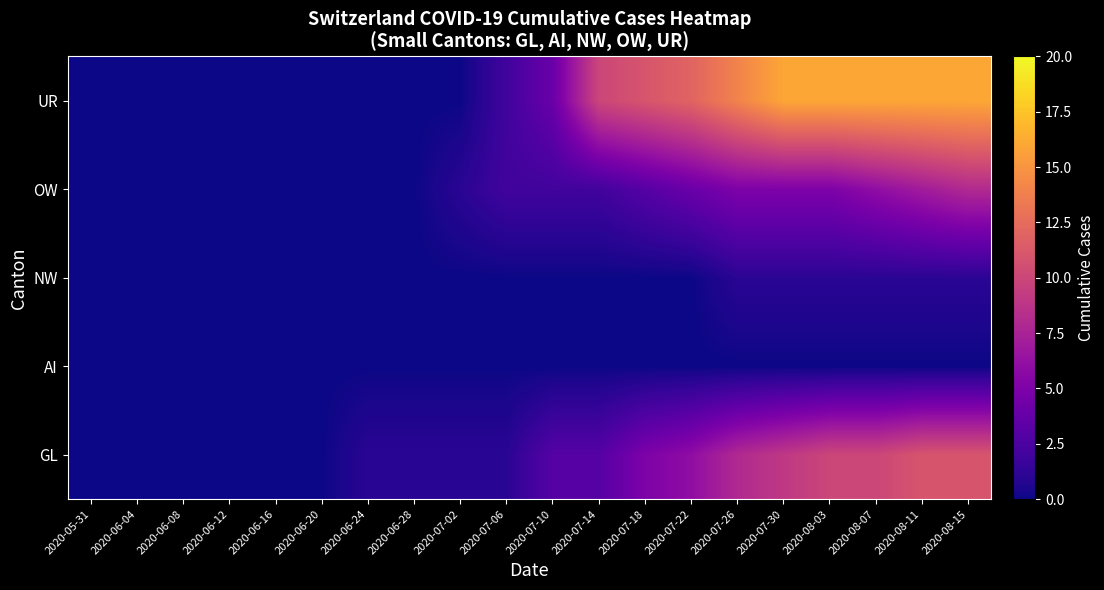

Reading right to left, transcribe all the data shown in this chart.

GL: 2020-08-15=11	2020-08-11=11	2020-08-07=10	2020-08-03=10	2020-07-30=9	2020-07-26=8	2020-07-22=6	2020-07-18=5	2020-07-14=3	2020-07-10=3	2020-07-06=1	2020-07-02=1	2020-06-28=1	2020-06-24=1	2020-06-20=0	2020-06-16=0	2020-06-12=0	2020-06-08=0	2020-06-04=0	2020-05-31=0
AI: 2020-08-15=0	2020-08-11=0	2020-08-07=0	2020-08-03=0	2020-07-30=0	2020-07-26=0	2020-07-22=0	2020-07-18=0	2020-07-14=0	2020-07-10=0	2020-07-06=0	2020-07-02=0	2020-06-28=0	2020-06-24=0	2020-06-20=0	2020-06-16=0	2020-06-12=0	2020-06-08=0	2020-06-04=0	2020-05-31=0
NW: 2020-08-15=1	2020-08-11=1	2020-08-07=1	2020-08-03=1	2020-07-30=1	2020-07-26=1	2020-07-22=0	2020-07-18=0	2020-07-14=0	2020-07-10=0	2020-07-06=0	2020-07-02=0	2020-06-28=0	2020-06-24=0	2020-06-20=0	2020-06-16=0	2020-06-12=0	2020-06-08=0	2020-06-04=0	2020-05-31=0
OW: 2020-08-15=8	2020-08-11=7	2020-08-07=6	2020-08-03=5	2020-07-30=5	2020-07-26=5	2020-07-22=4	2020-07-18=3	2020-07-14=2	2020-07-10=2	2020-07-06=2	2020-07-02=1	2020-06-28=0	2020-06-24=0	2020-06-20=0	2020-06-16=0	2020-06-12=0	2020-06-08=0	2020-06-04=0	2020-05-31=0
UR: 2020-08-15=16	2020-08-11=16	2020-08-07=16	2020-08-03=16	2020-07-30=16	2020-07-26=14	2020-07-22=12	2020-07-18=11	2020-07-14=10	2020-07-10=4	2020-07-06=2	2020-07-02=0	2020-06-28=0	2020-06-24=0	2020-06-20=0	2020-06-16=0	2020-06-12=0	2020-06-08=0	2020-06-04=0	2020-05-31=0